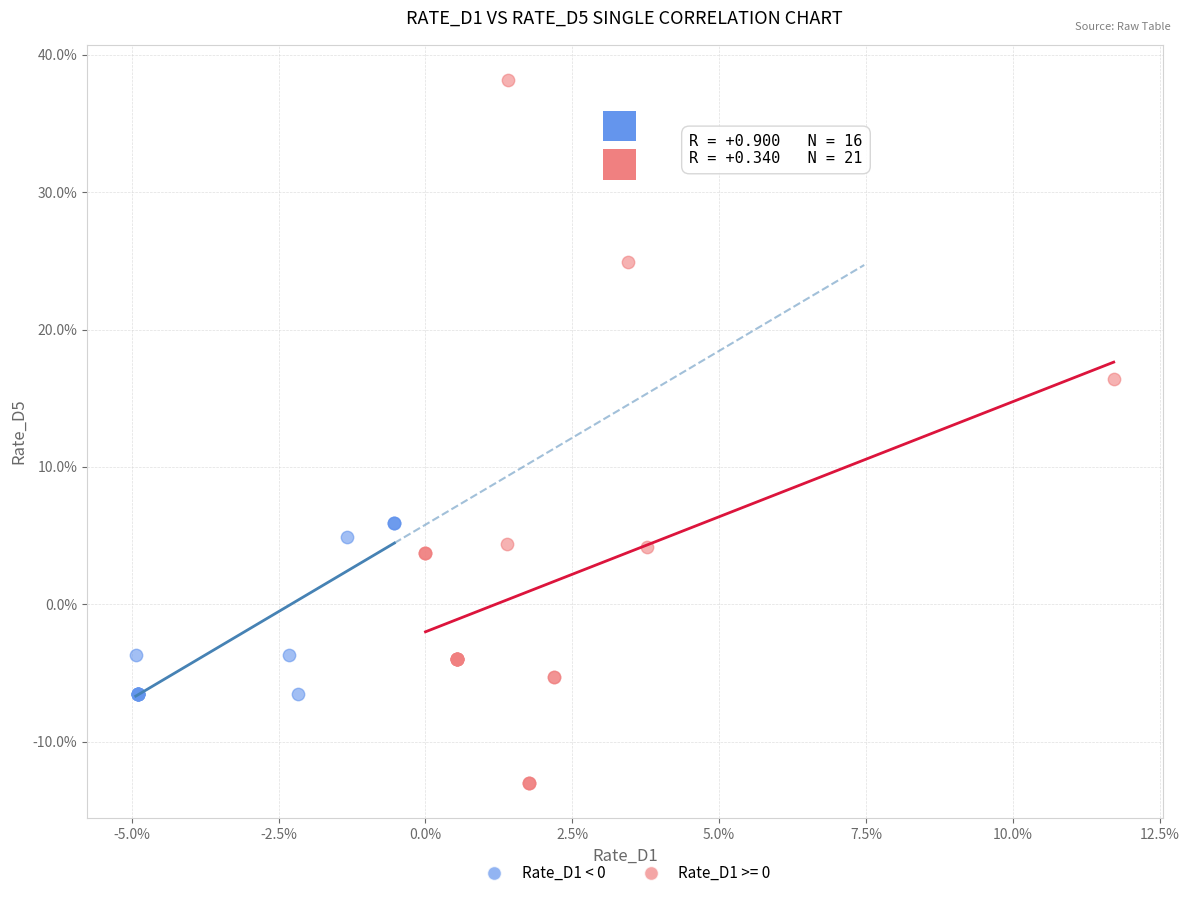

Which series reaches the maximum Y coordinate?

Rate_D1 >= 0